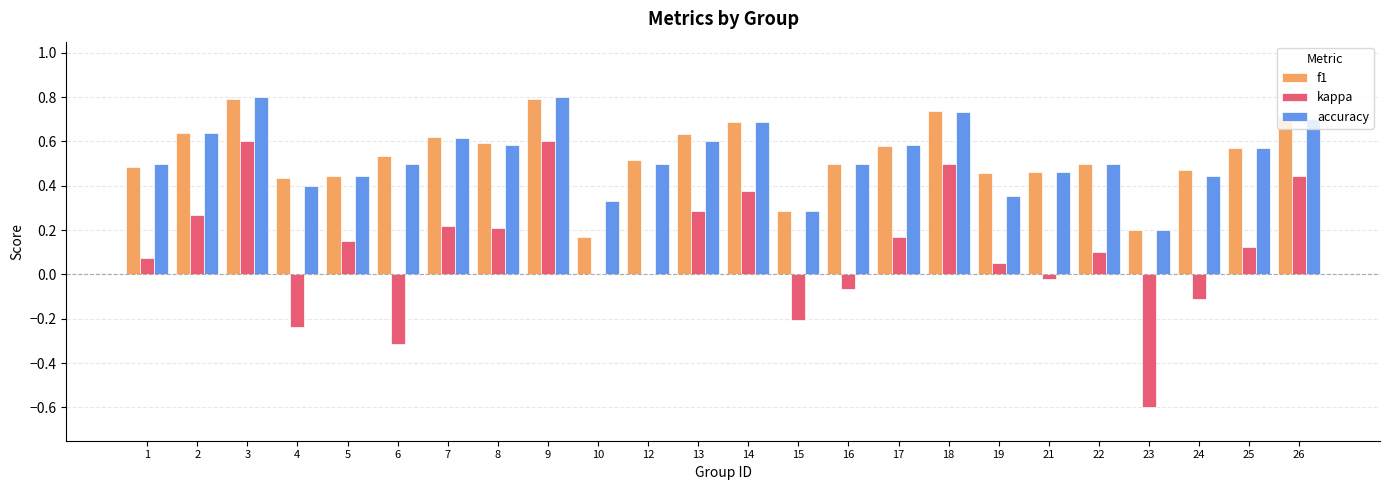

Is the value of f1 at 16 greater than the value of accuracy at 4?

Yes